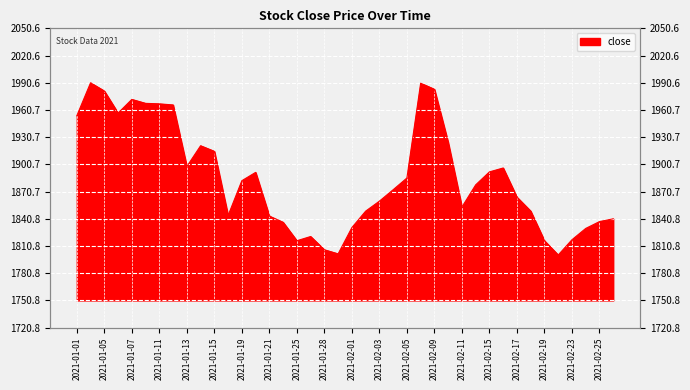

Count the number of categories in the chart.

40